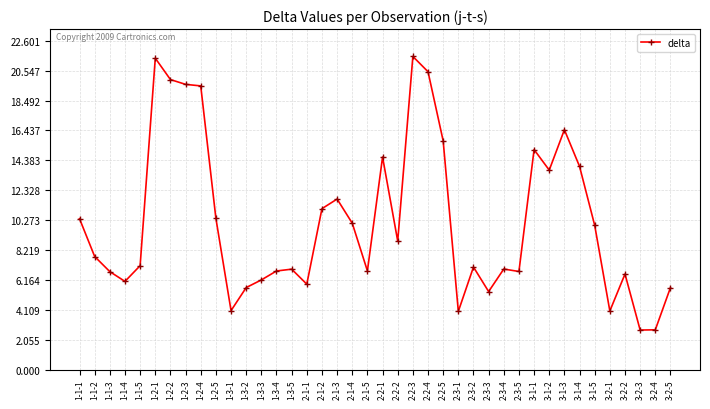

Where is the first local maximum?

1-2-1